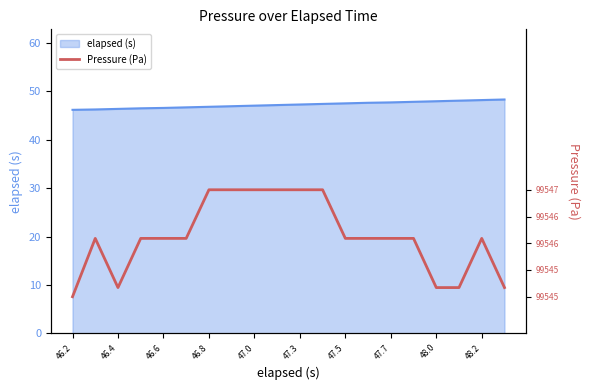

Is it true that elapsed (s) equals 47.7 at 47.7?

True